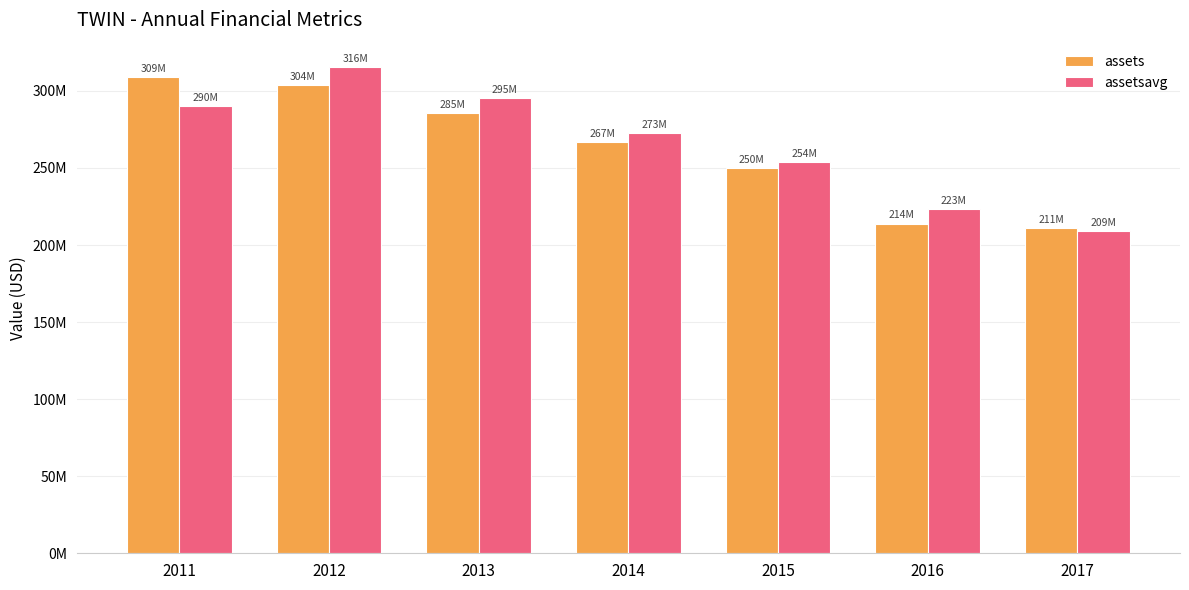

What is the minimum value for assetsavg?

208953000